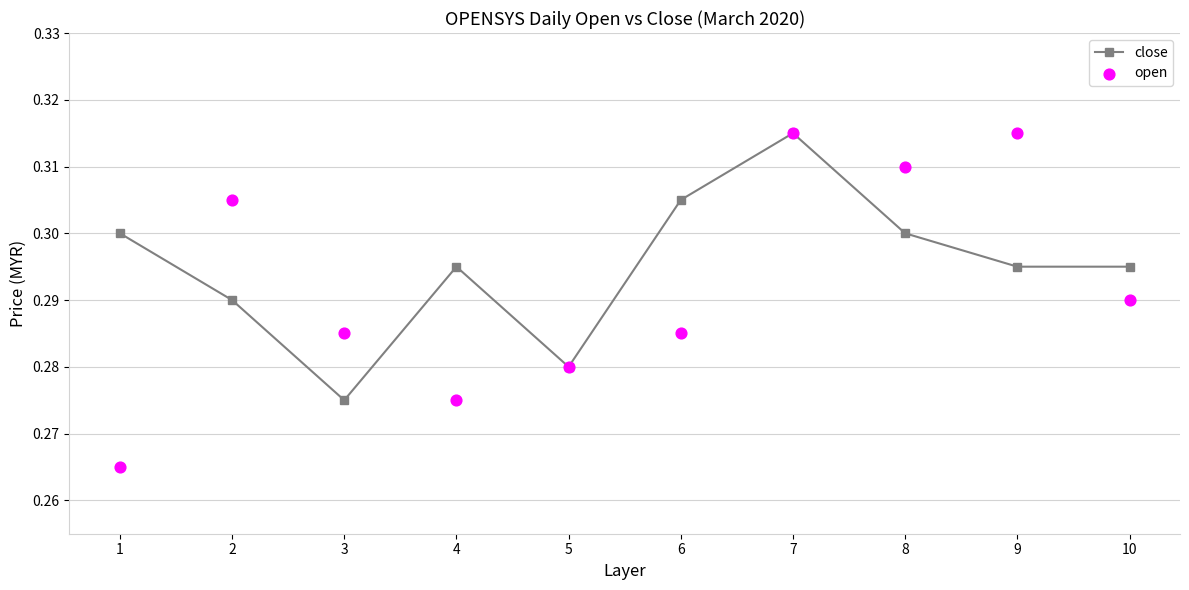

Which series has the largest total across all categories?

close